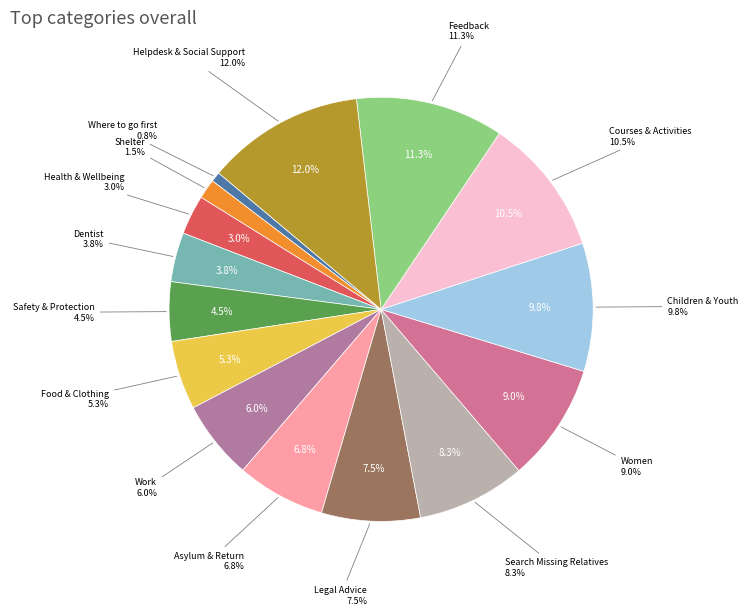

To the nearest percent, what percentage of the pie is Legal Advice?

8%